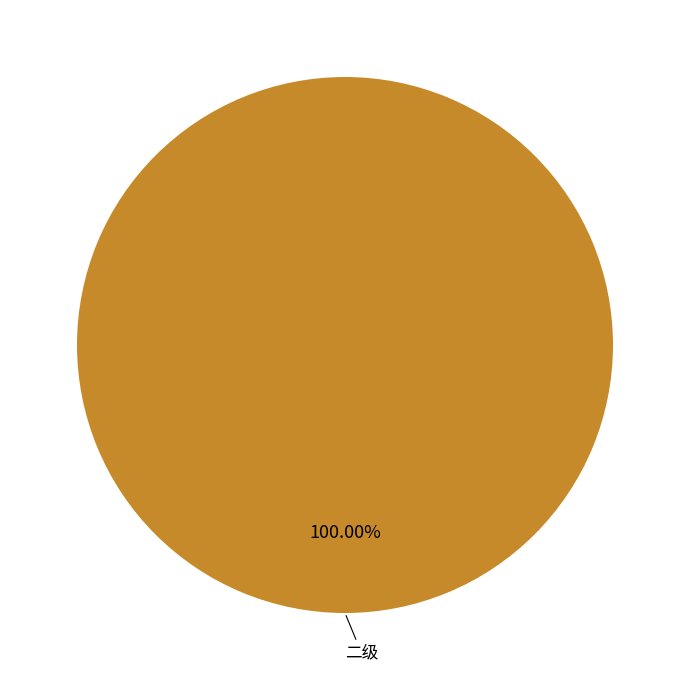

Is there any slice that represents more than half of the pie?

Yes